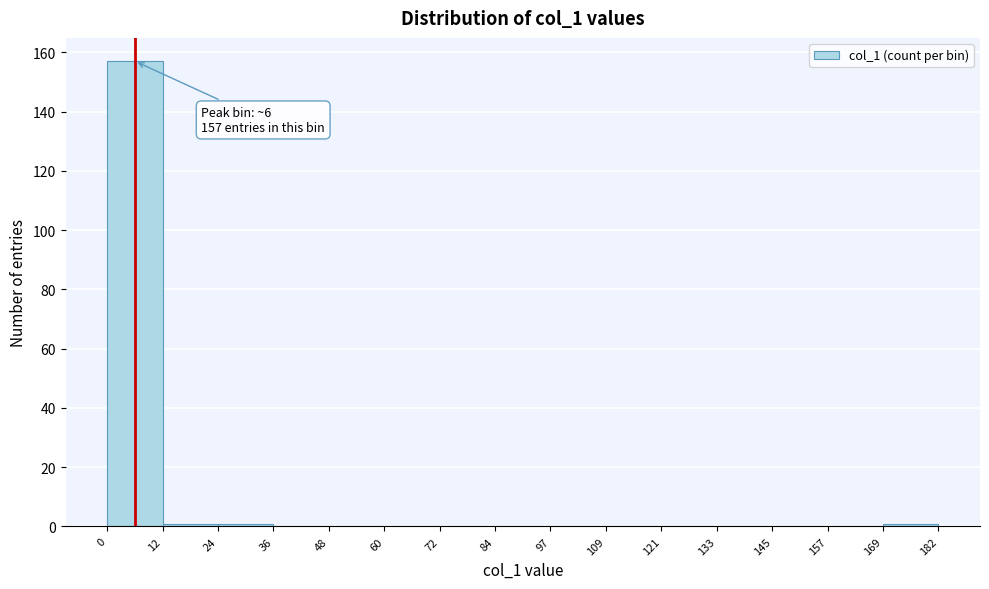

Which range on the x-axis has the tallest bar?

0 to 12